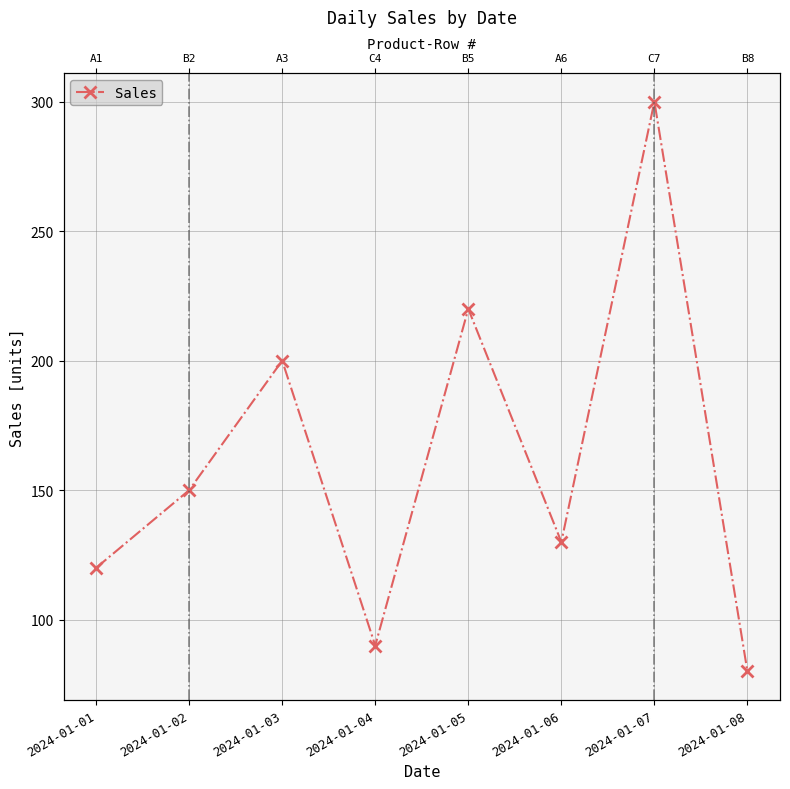

What is the value of the 8th point from the left?

80